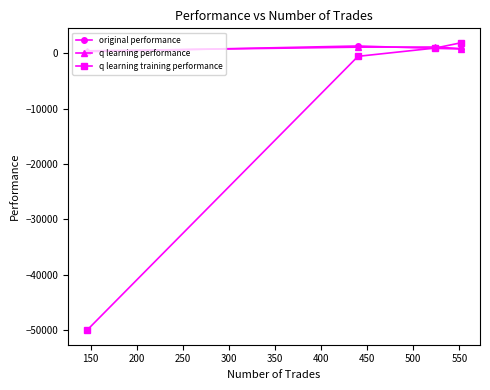

Which series has the widest spread of values?

q learning training performance